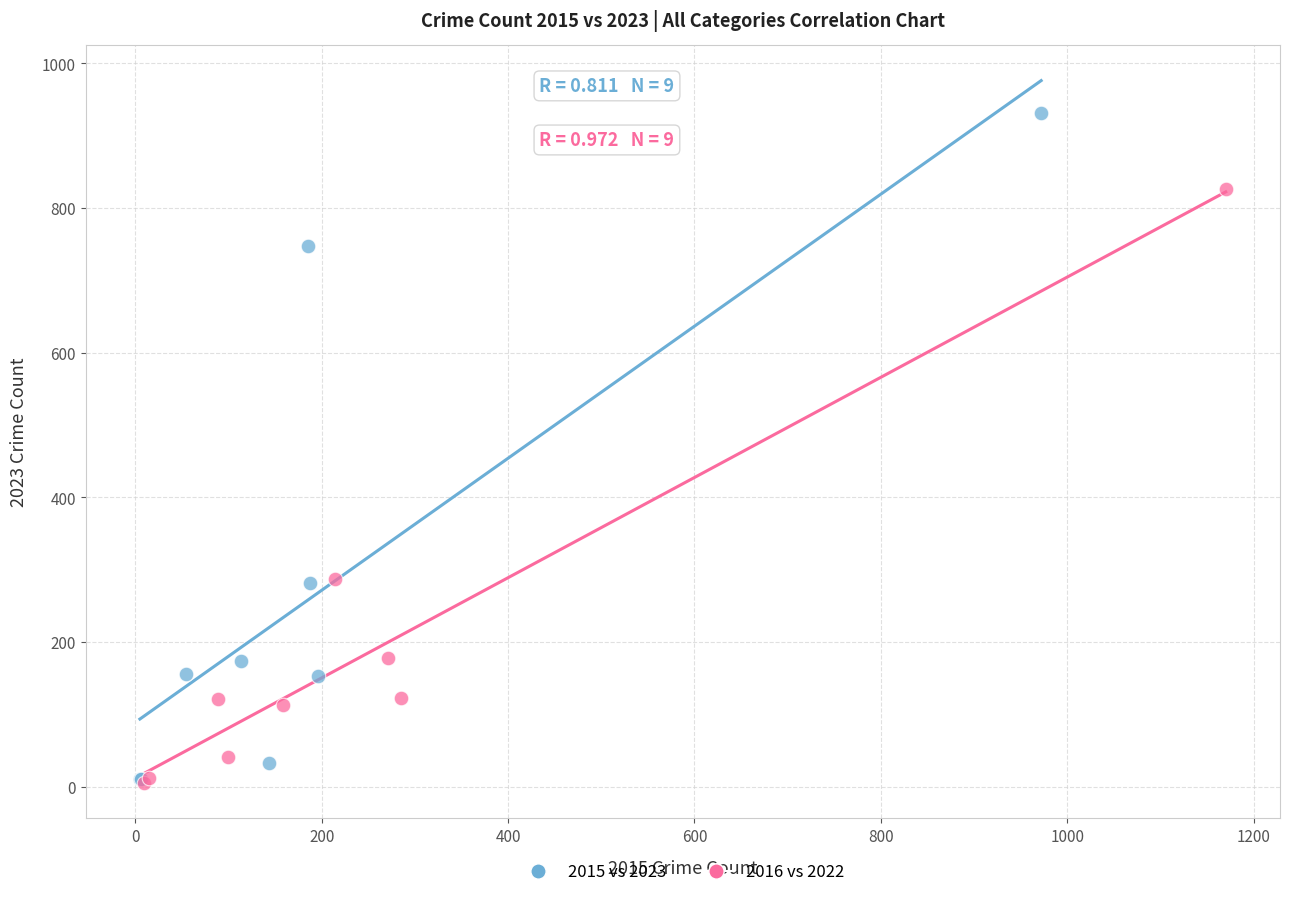

What are all the series names shown in the legend?

2015 vs 2023, 2016 vs 2022